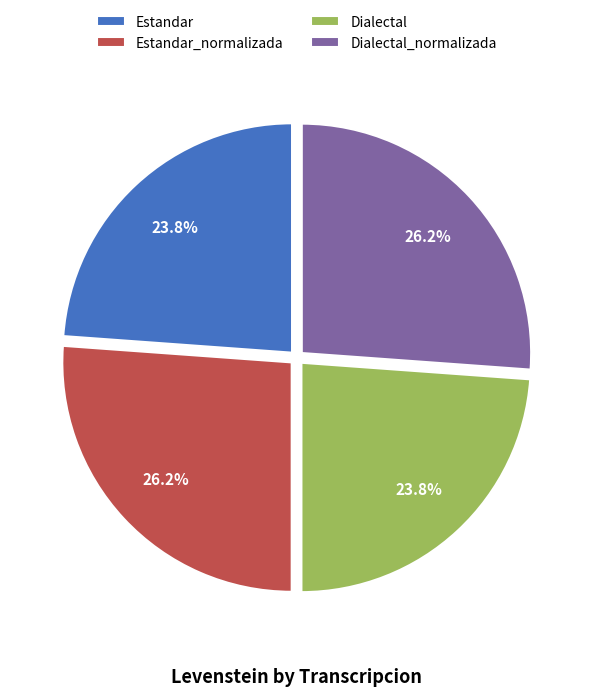

Is there any slice that represents more than half of the pie?

No